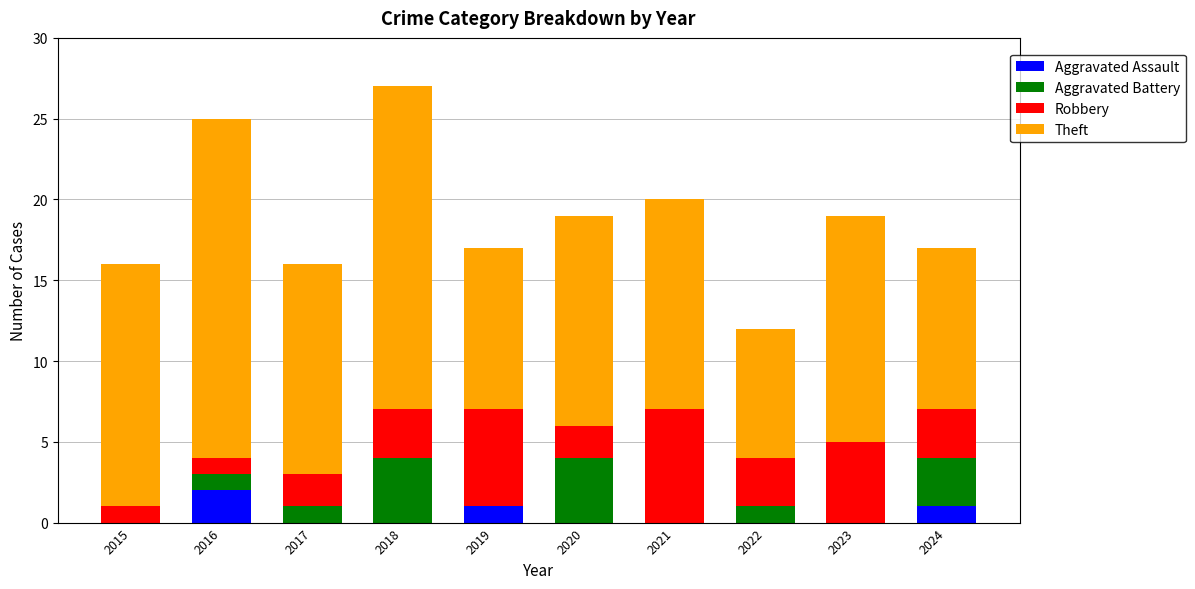

The Aggravated Assault series shows 0 at 2022. True or false?

True